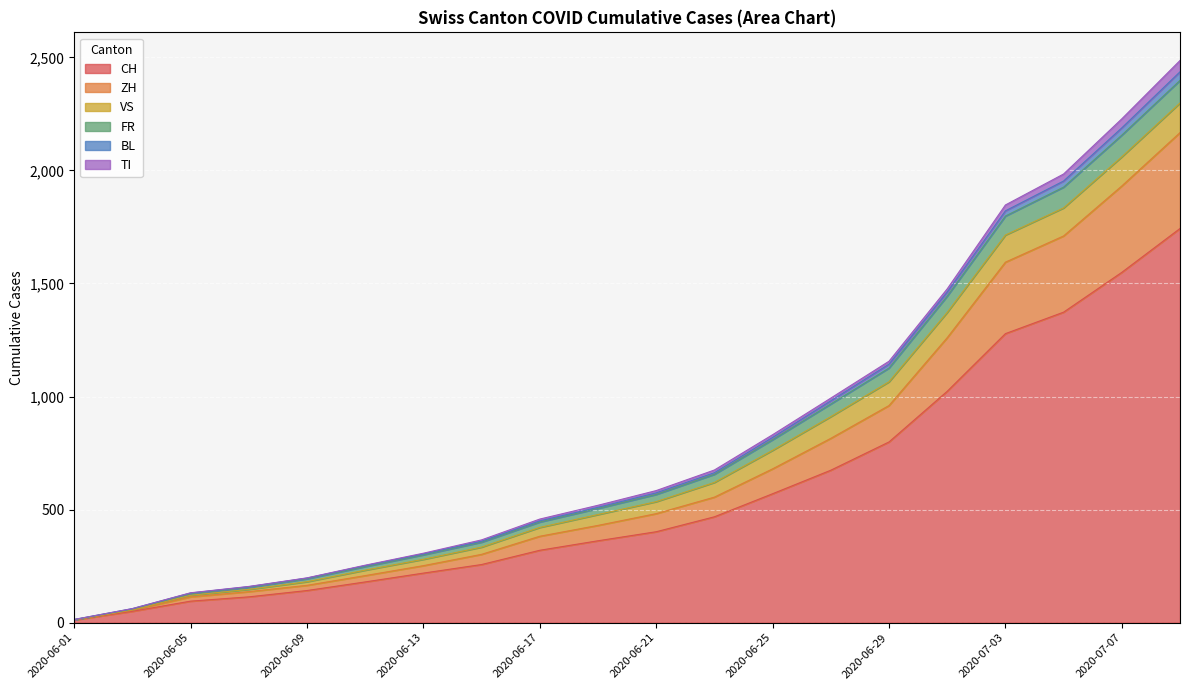

Does the chart display data point markers on the line(s)?

No